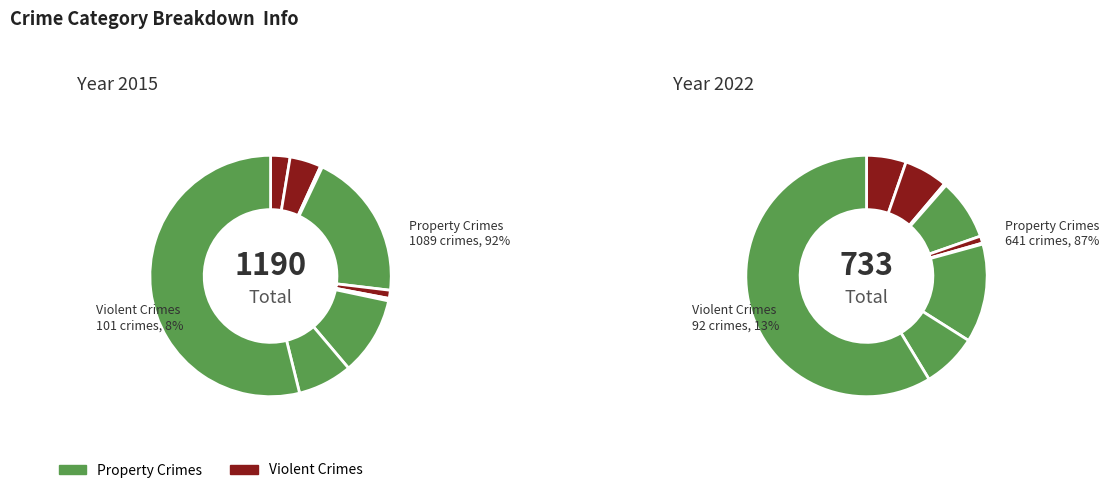

At 2, list the series in order from smallest to largest.

2022, 2015